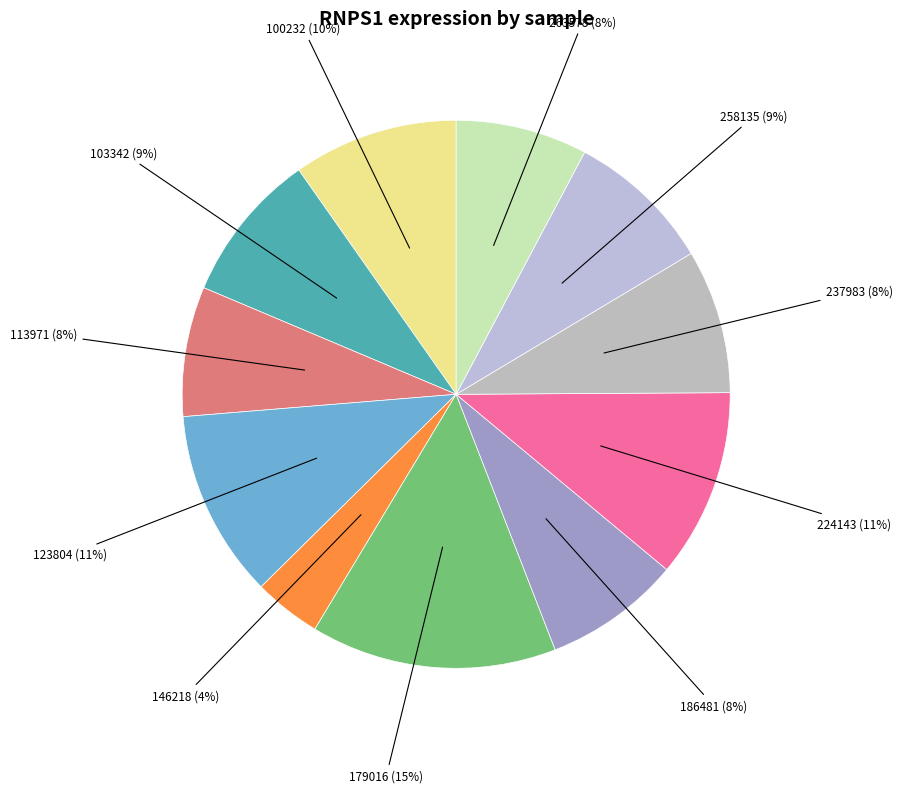

Count the number of slices in the pie.

11